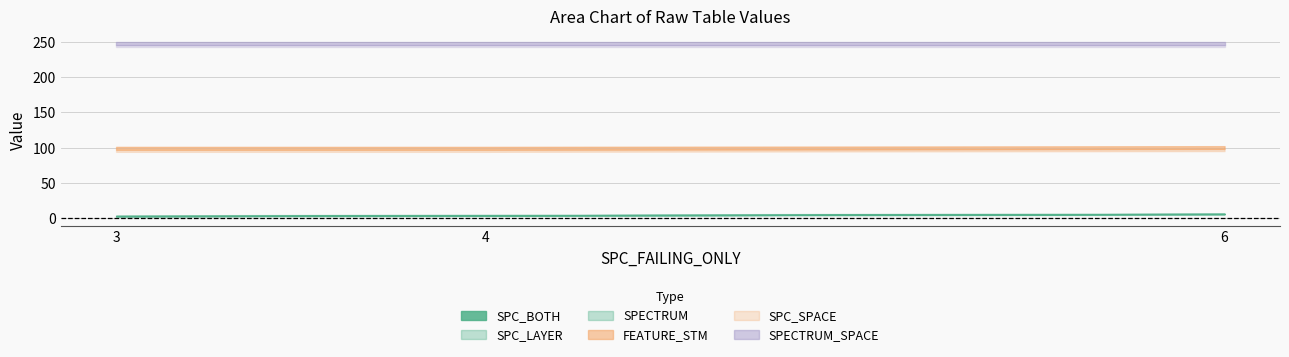

True or false: SPC_BOTH has a value of 7 at 4.

False